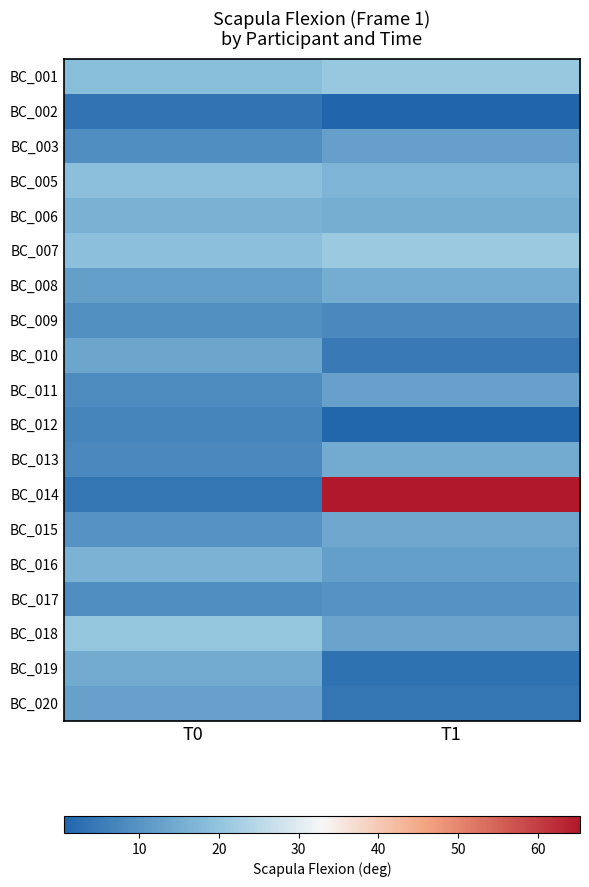

Which category has the highest value across all series?

T1